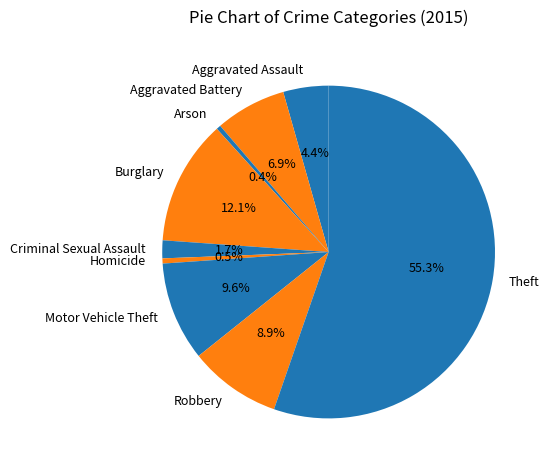

Which slice is the largest?

Theft